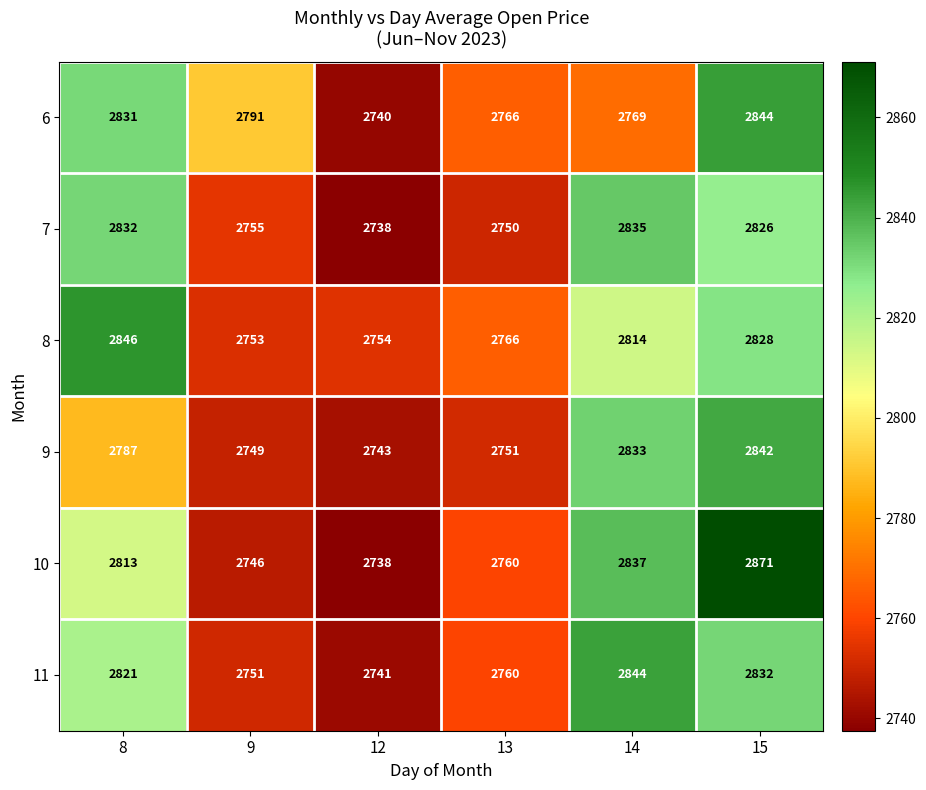

Which series has the largest total across all categories?

10